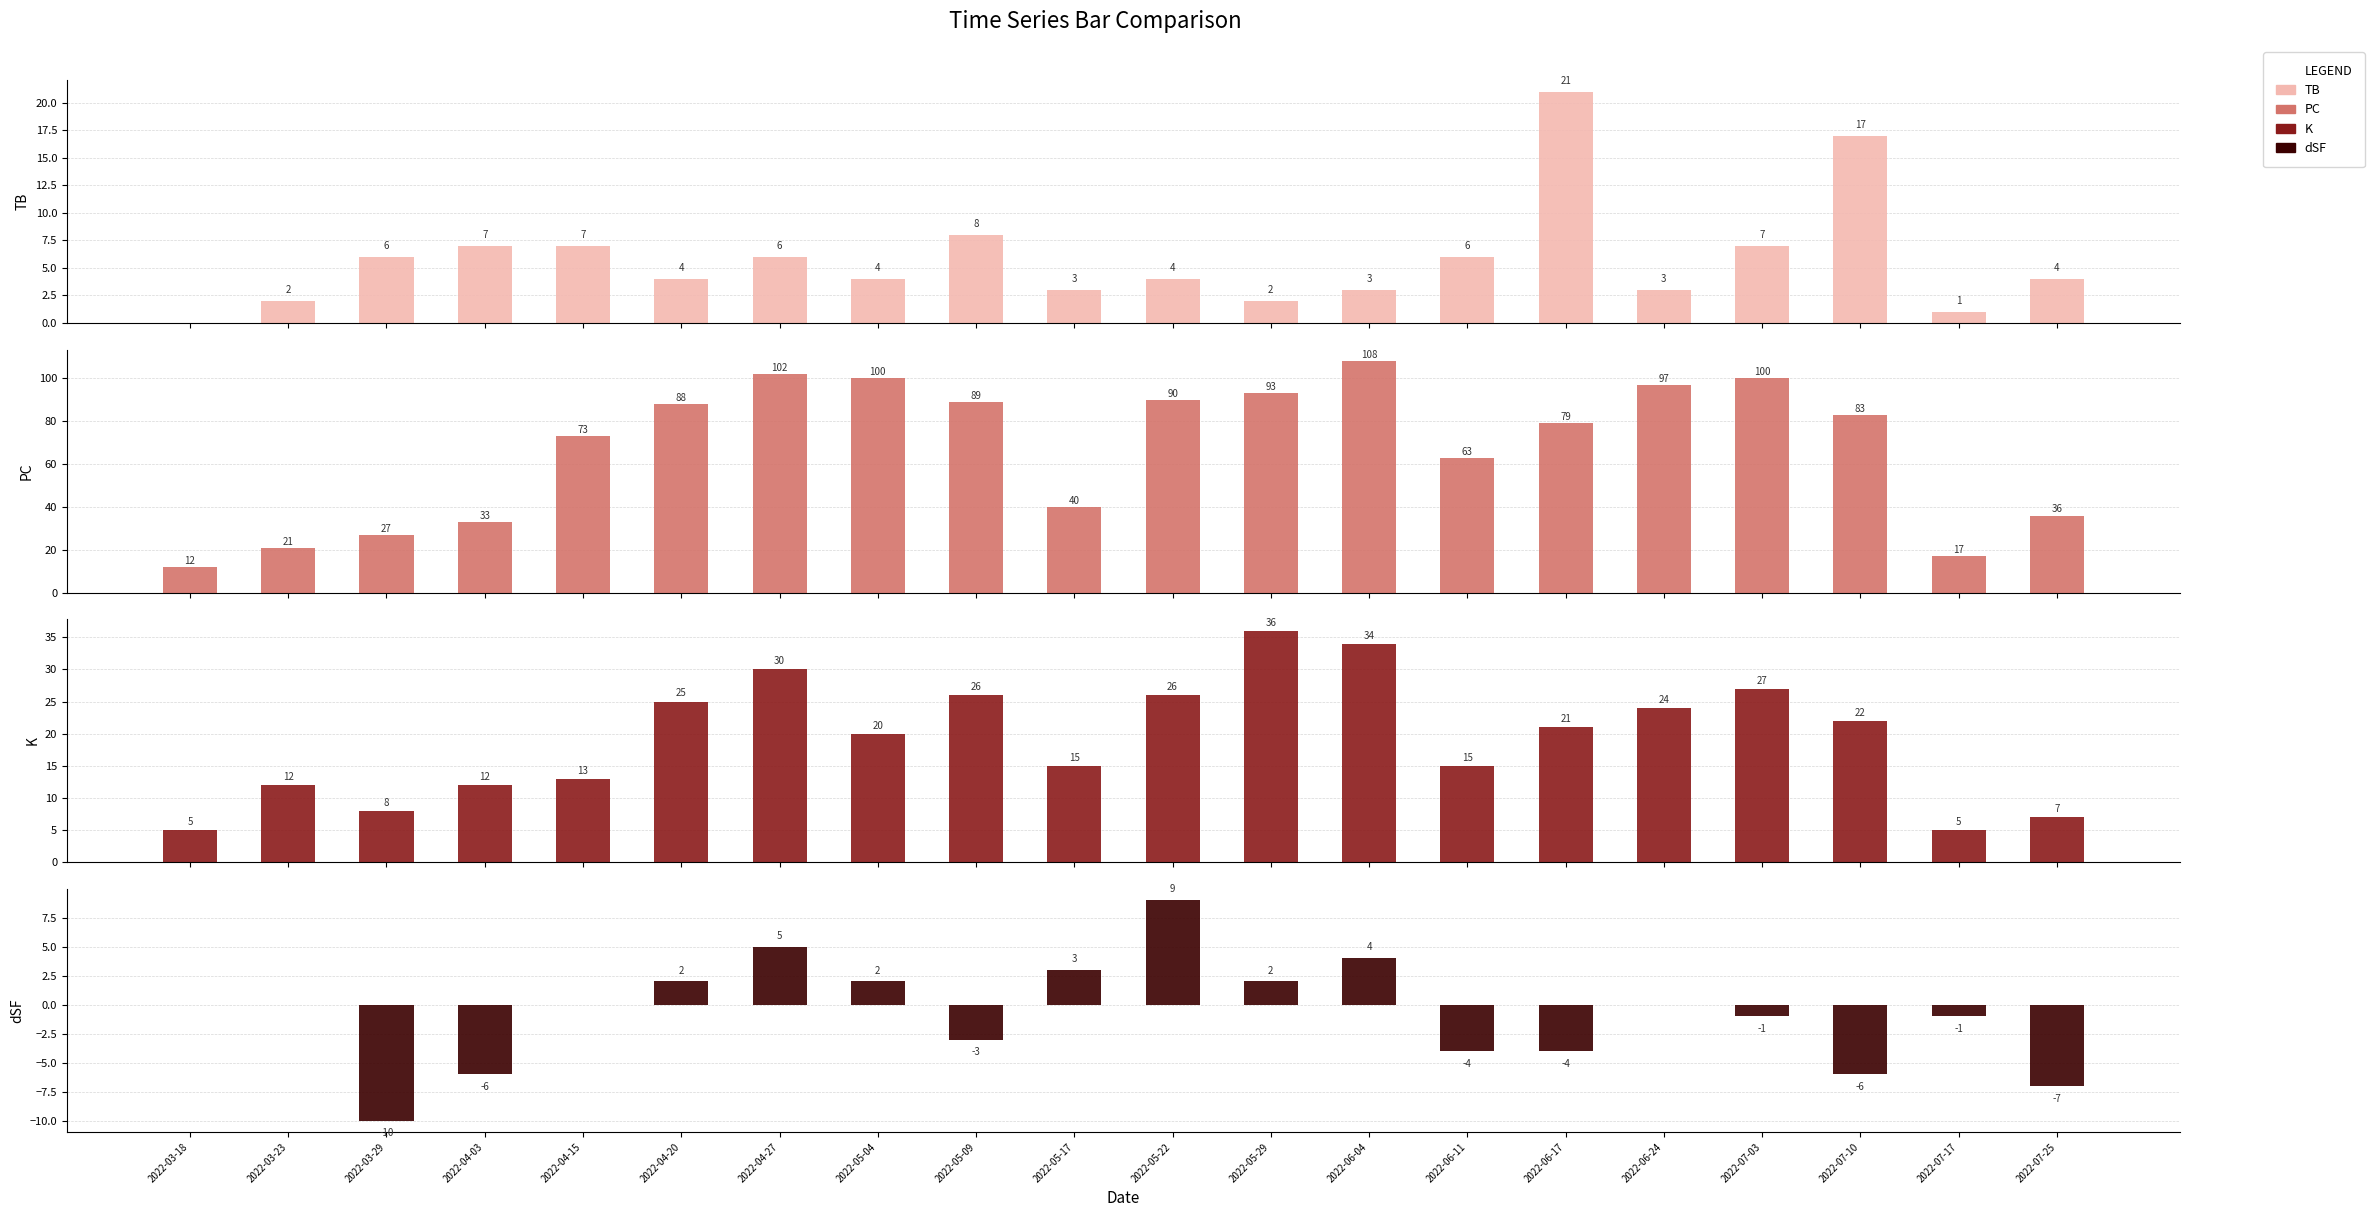

Which category has the lowest value across all series?

2022-03-29